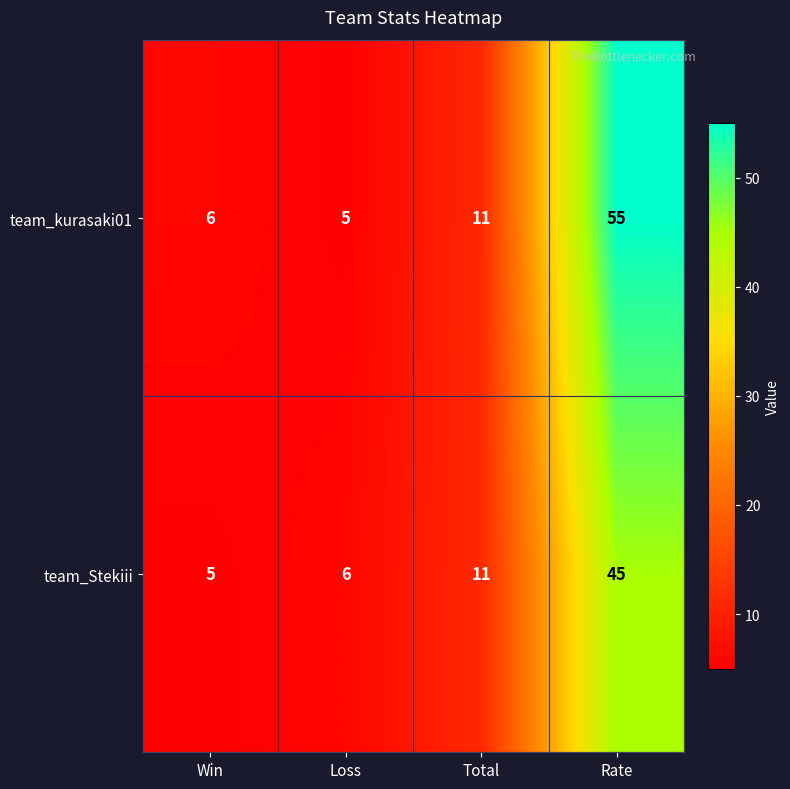

What is the average value of the team_Stekiii series?

17